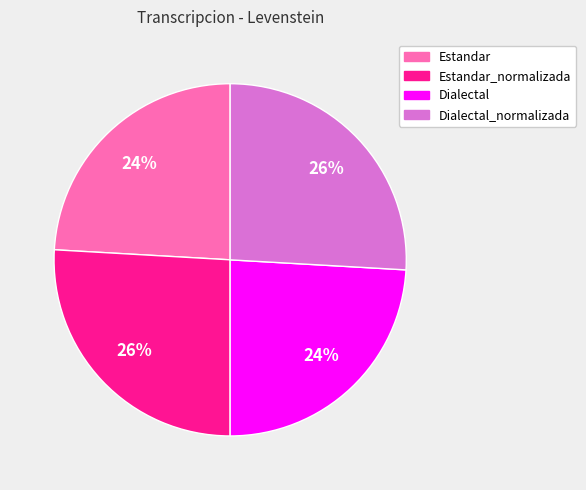

To the nearest percent, what is the average slice percentage?

25%